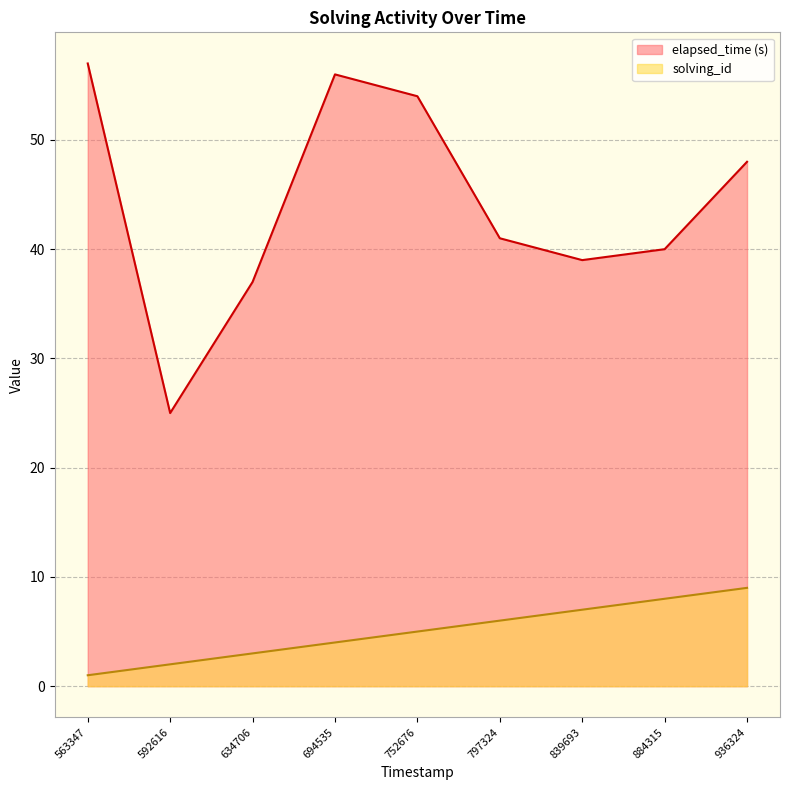

True or false: elapsed_time and solving_id intersect in this chart.

False